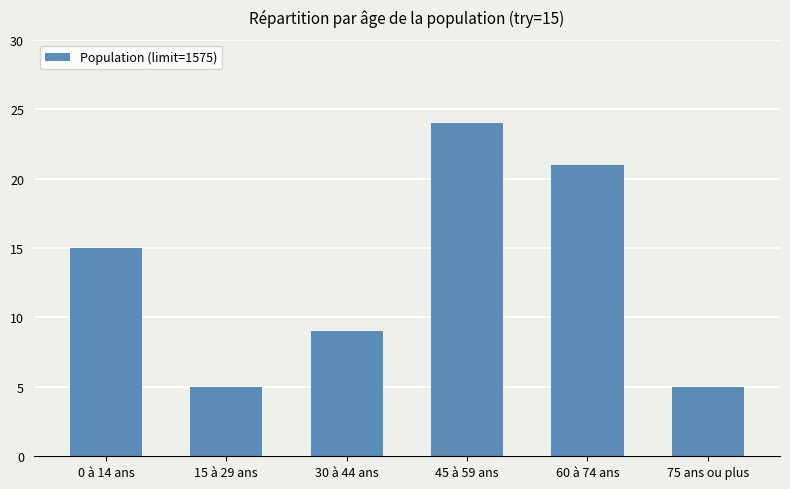

What is the smallest value displayed?

5